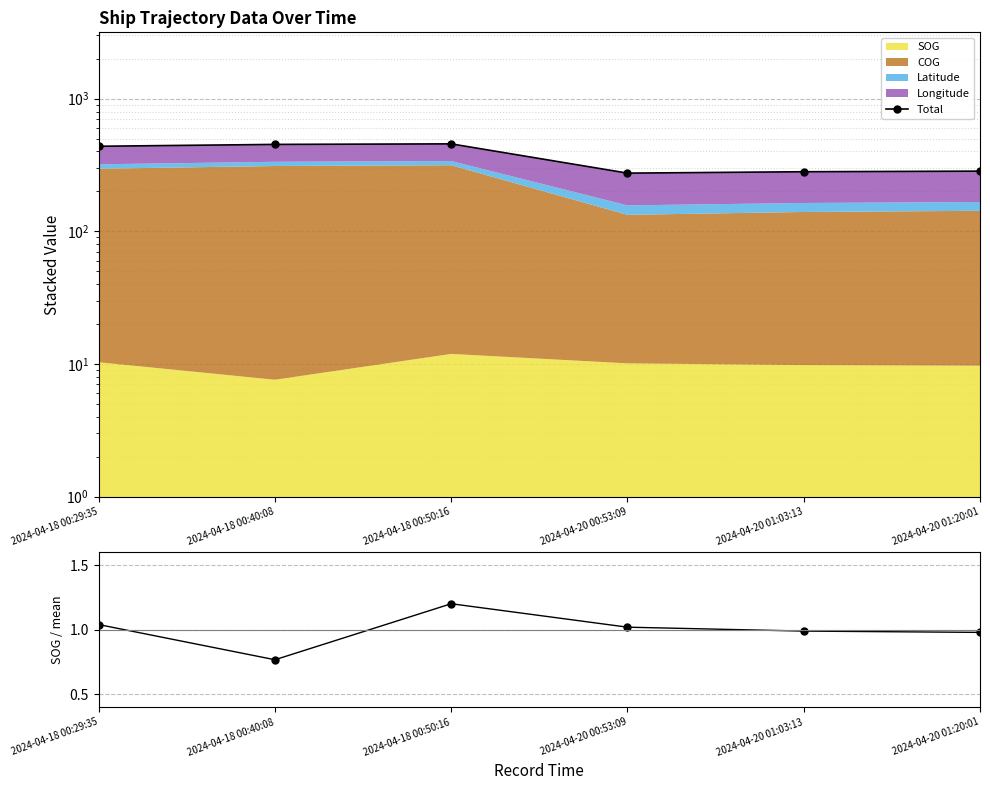

What is the sum of all SOG/mean(SOG) values?

6.0